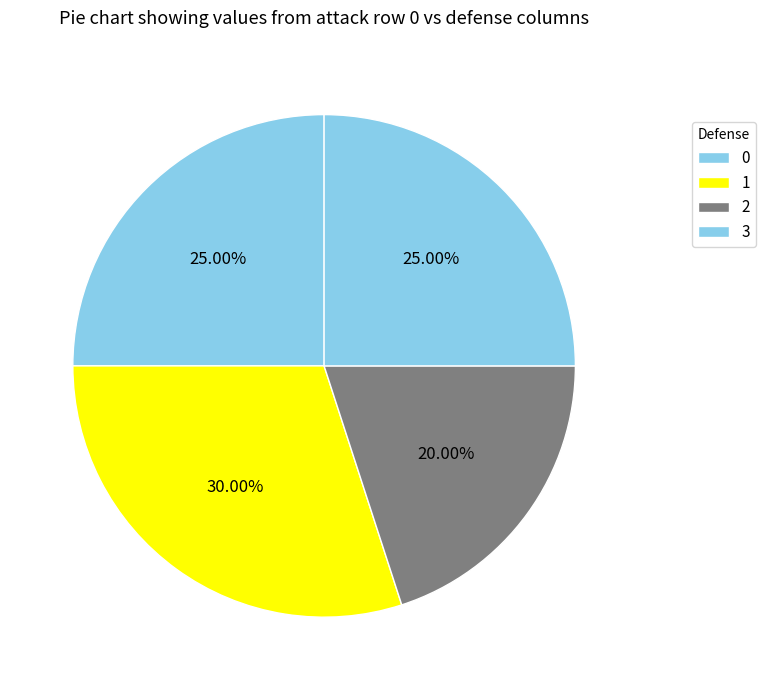

Between 3 and 2, which is larger?

3